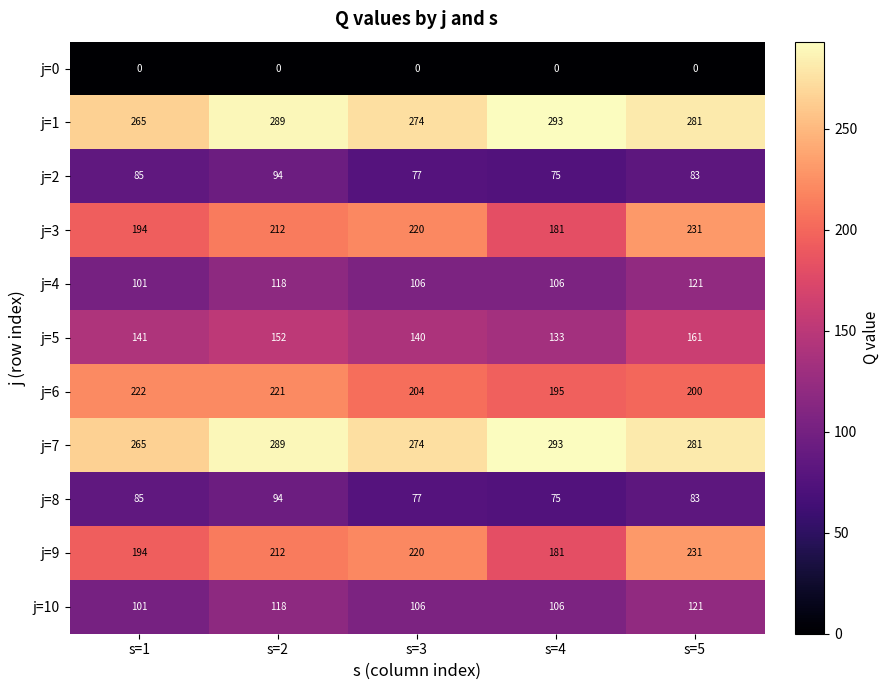

At which label does j=6 first exceed 204?

s=1